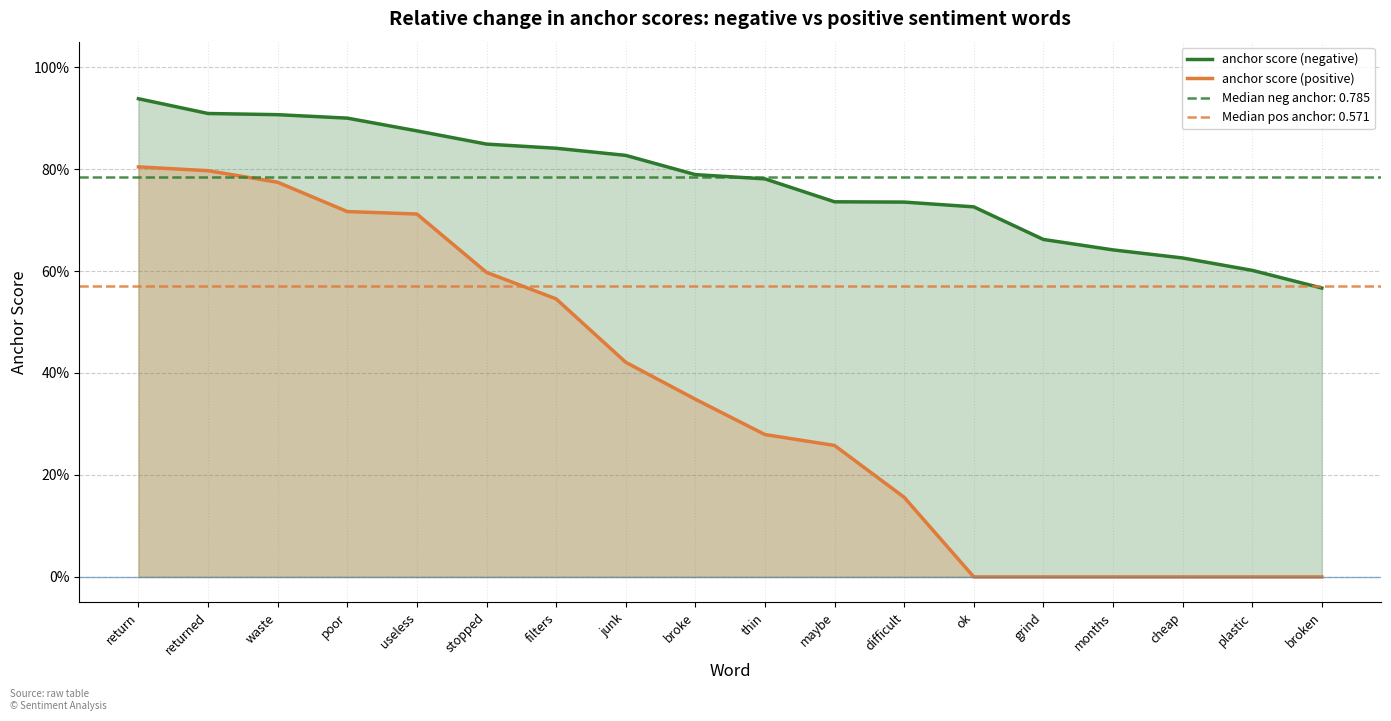

True or false: anchor score (negative) has more than 1 points higher than both neighbors.

False